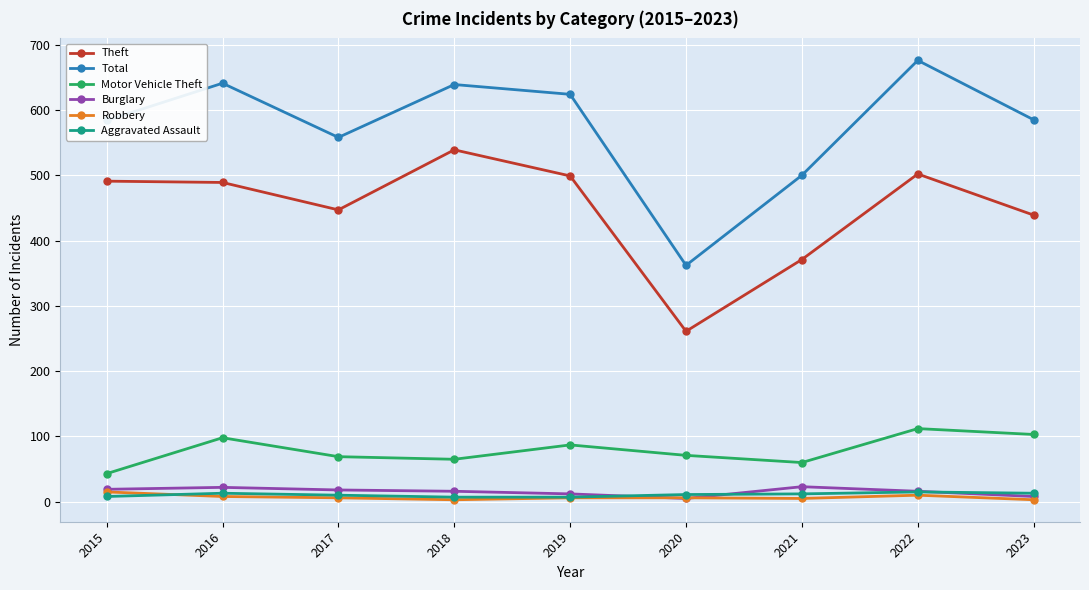

What is the difference between the maximum and minimum values in the Theft series?

278